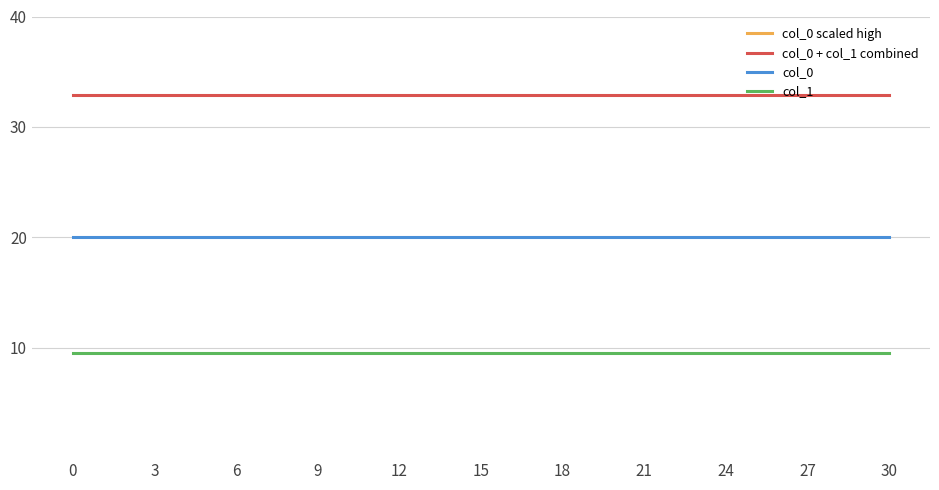

Reading left to right, extract all data points from this chart.

col_0 scaled high: 0=44.2	3=44.2	6=44.2	9=44.2	12=44.2	15=44.2	18=44.2	21=44.2	24=44.2	27=44.2	30=44.2
col_0 + col_1 combined: 0=32.9	3=32.9	6=32.9	9=32.9	12=32.9	15=32.9	18=32.9	21=32.9	24=32.9	27=32.9	30=32.9
col_0: 0=20.0	3=20.0	6=20.0	9=20.0	12=20.0	15=20.0	18=20.0	21=20.0	24=20.0	27=20.0	30=20.0
col_1: 0=9.5	3=9.5	6=9.5	9=9.5	12=9.5	15=9.5	18=9.5	21=9.5	24=9.5	27=9.5	30=9.5